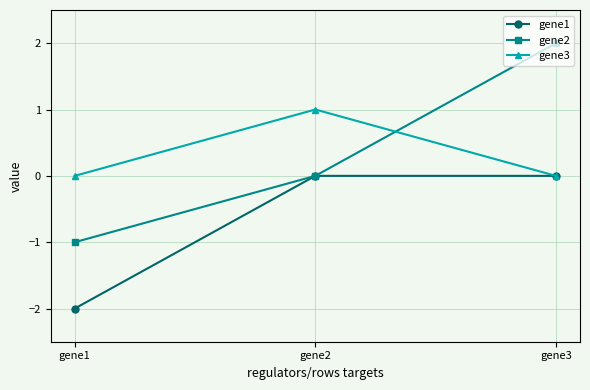

Rank the categories by gene2 value from highest to lowest.

gene3, gene2, gene1